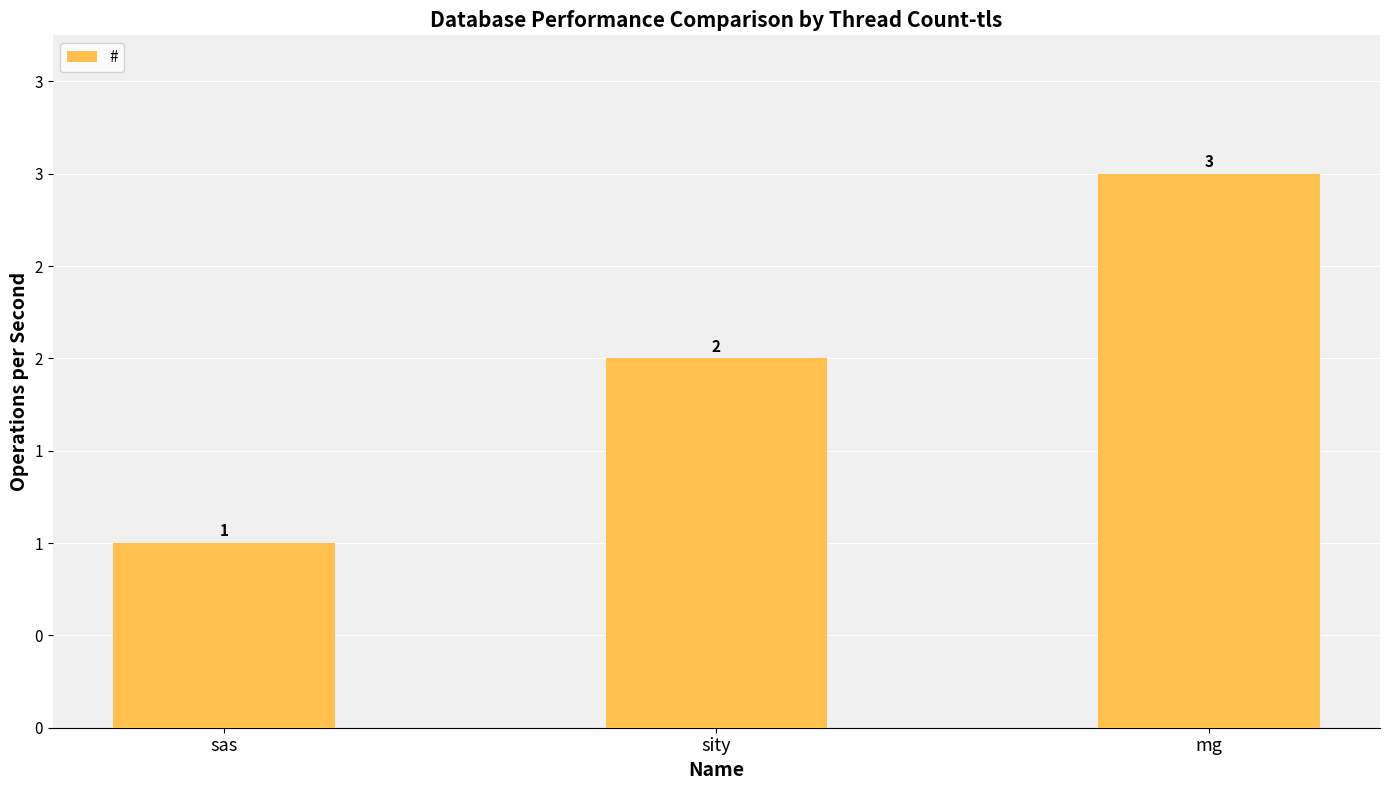

Reading right to left, what are all the values shown in this chart?

3	2	1